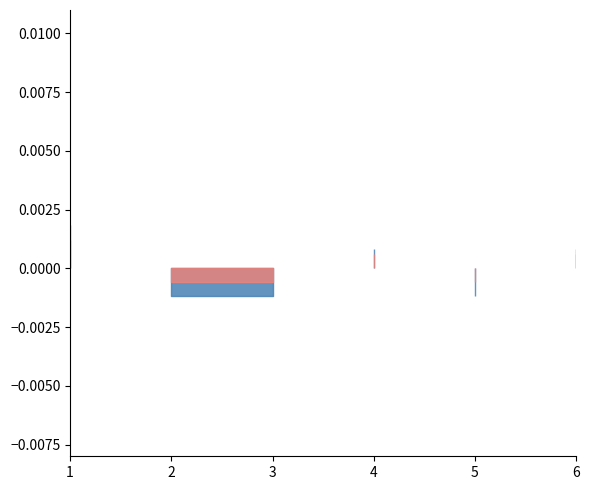

True or false: Credit_shifted and Credit cross at least once.

False